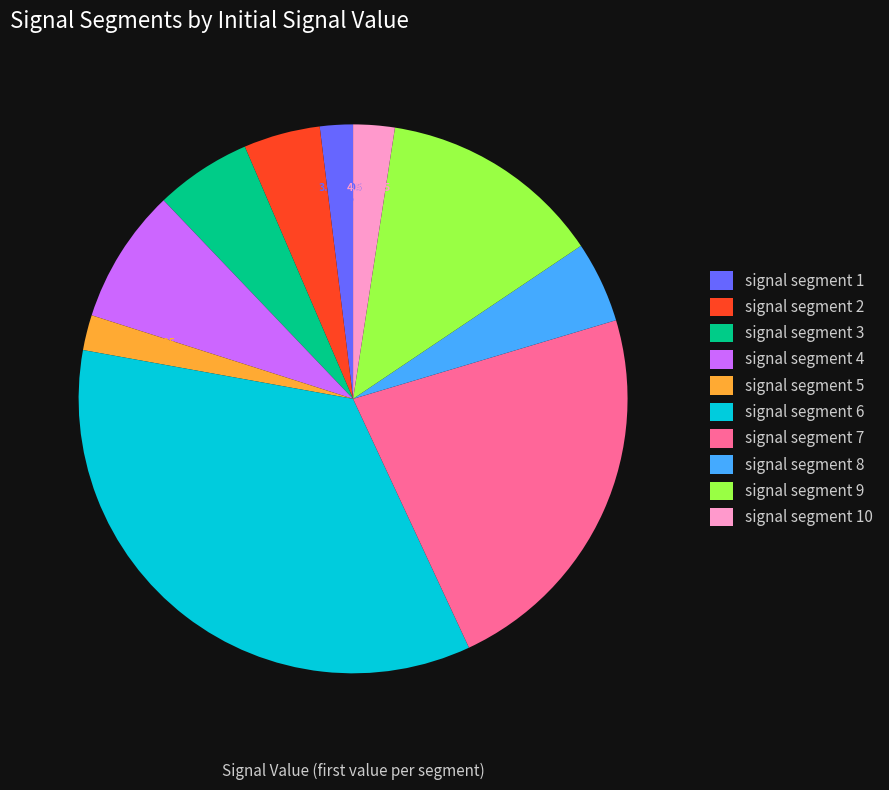

Which slice is the largest?

signal segment 6